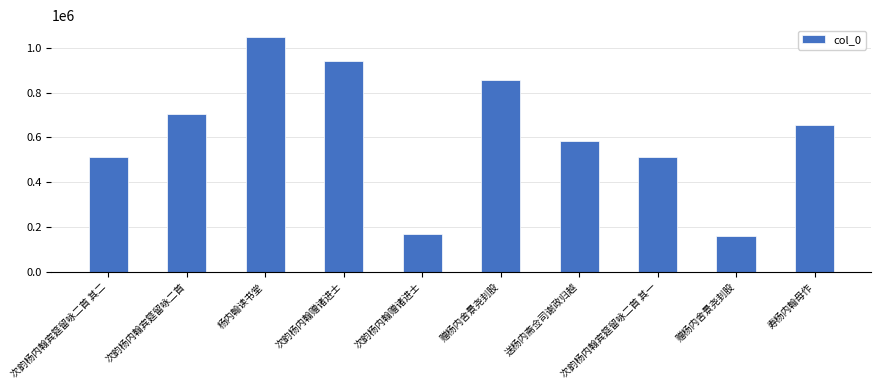

How many data points are less than 654650?

5